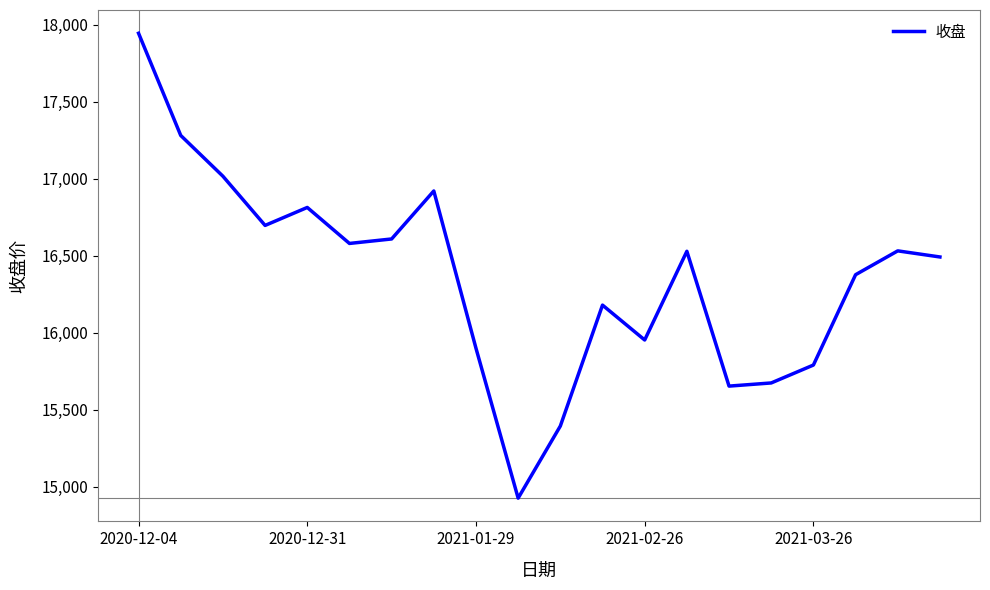

How many lines are shown in the chart?

1